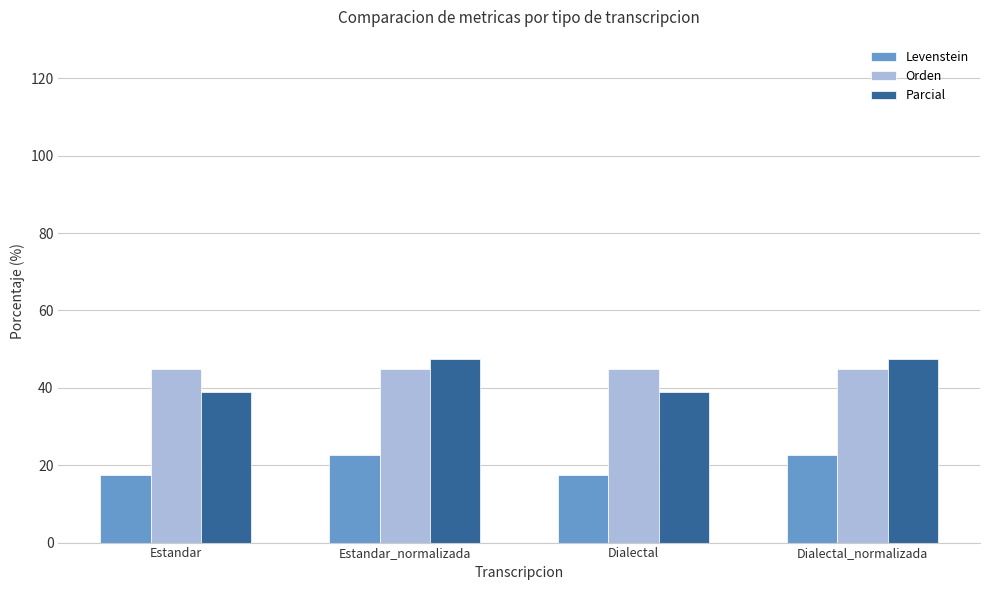

Count the number of categories in the chart.

4